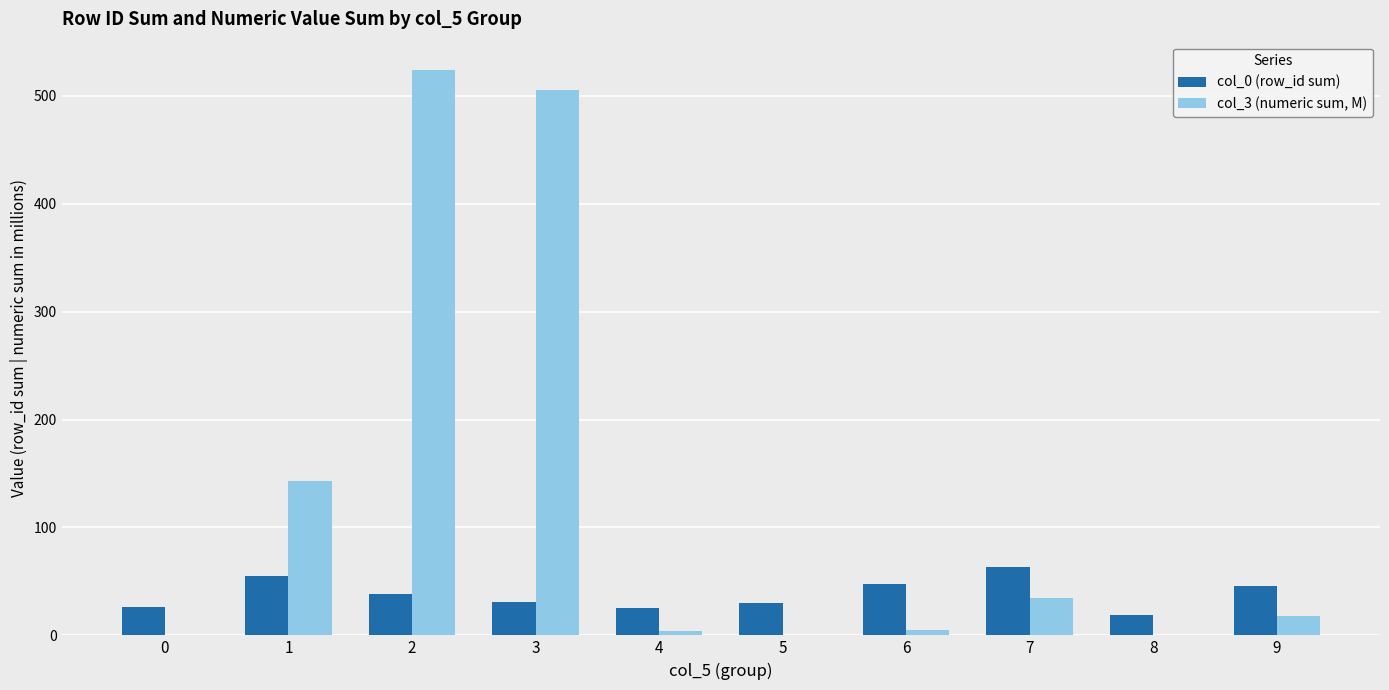

Which series has the largest total across all categories?

col_3 (numeric sum, M)